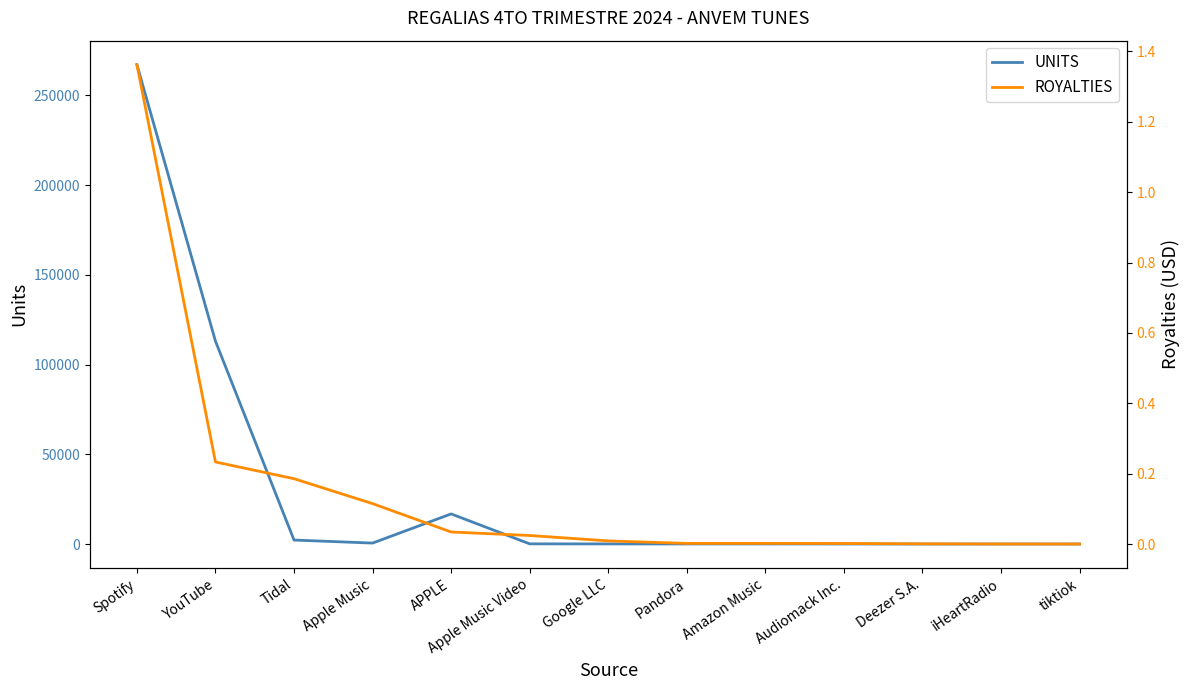

Which series has the largest range (max minus min)?

UNITS